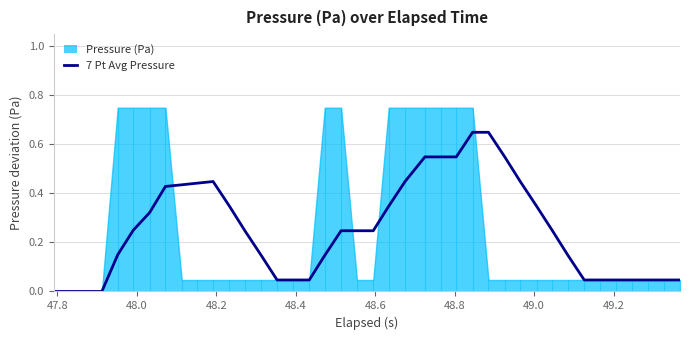

Reading right to left, extract all data points from this chart.

0.0	0.0	0.0	0.0	0.0	0.0	0.0	0.1	0.2	0.3	0.4	0.5	0.6	0.6	0.5	0.5	0.5	0.4	0.3	0.2	0.2	0.2	0.1	0.0	0.0	0.0	0.1	0.2	0.3	0.4	0.4	0.4	0.4	0.3	0.2	0.1	0.0	0.0	0.0	0.0